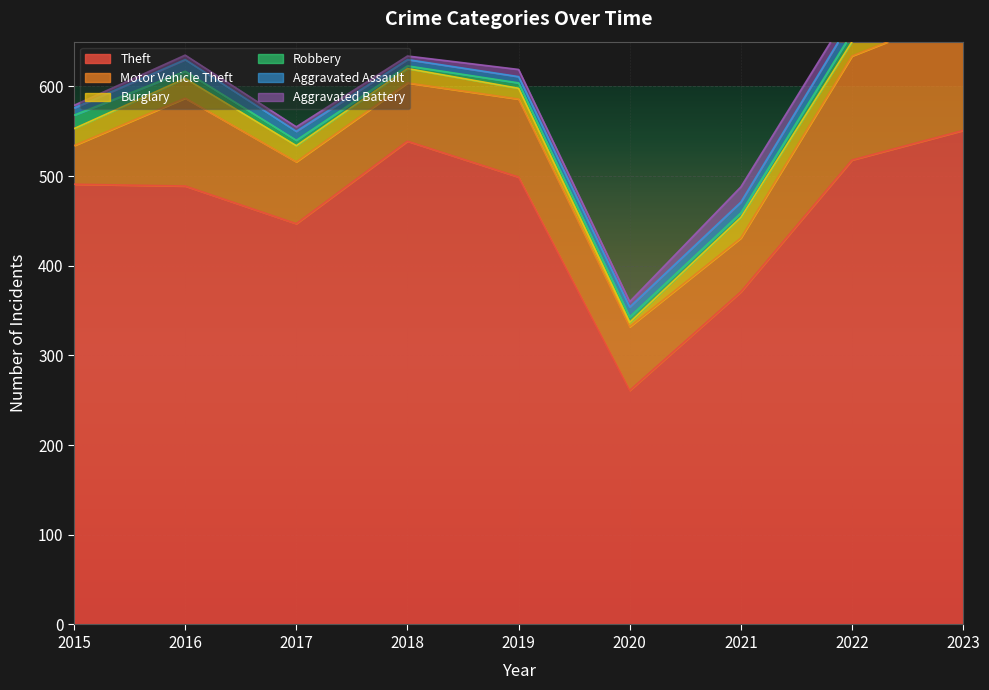

The Aggravated Battery series shows 11 at 2023. True or false?

True